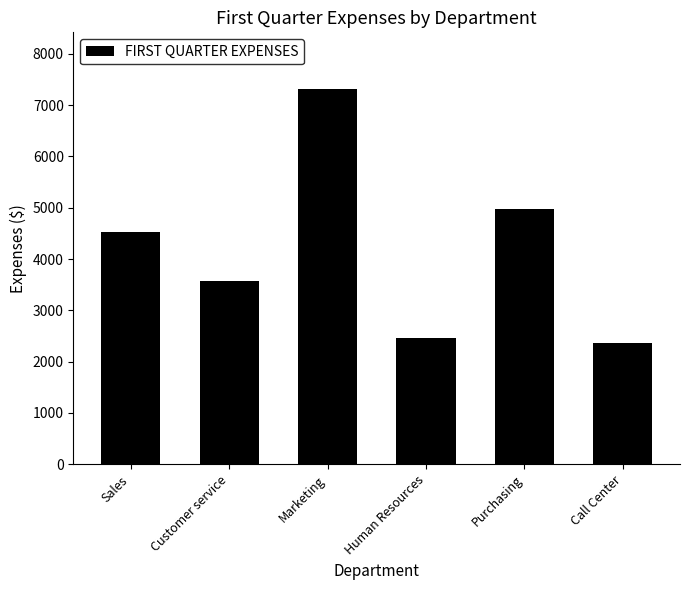

What is the value of the 6th bar from the left?

2365